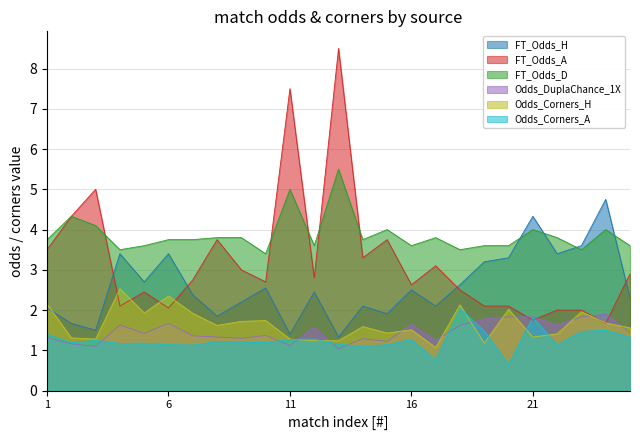

True or false: FT_Odds_H and Odds_Corners_A intersect in this chart.

False